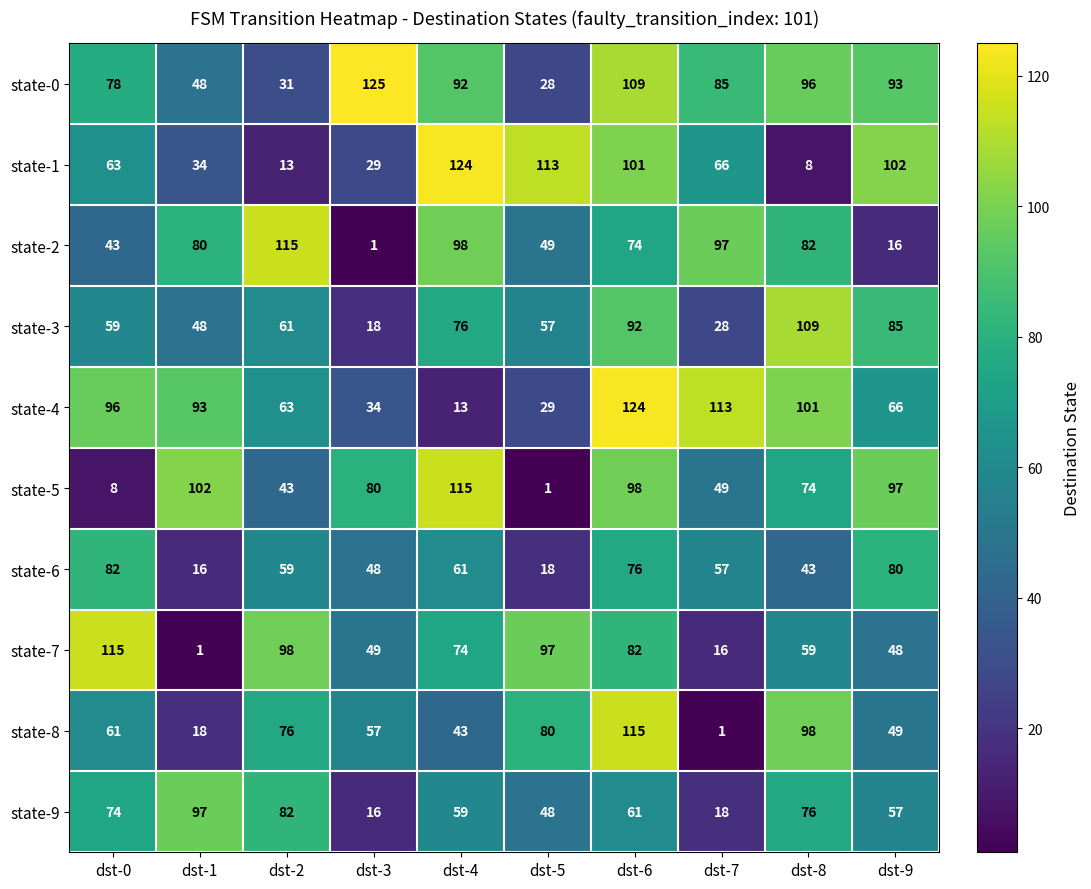

Which series changed the most between dst-3 and dst-9?

state-1